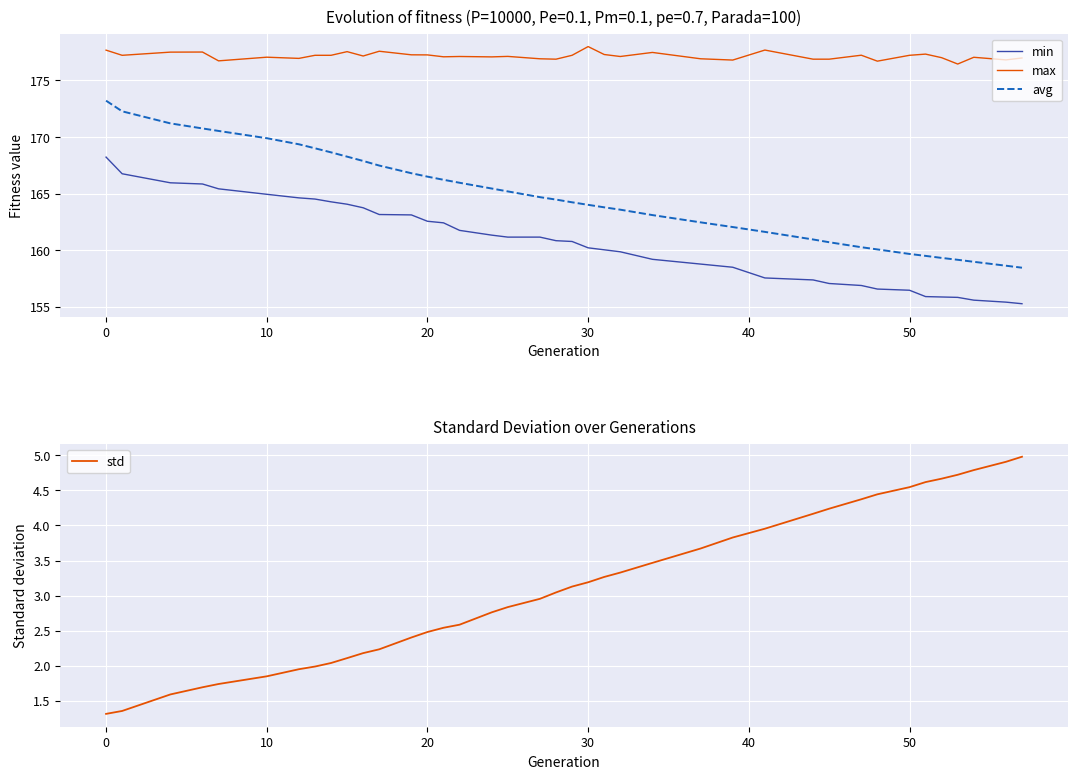

What is the lowest value of the avg series?

158.5